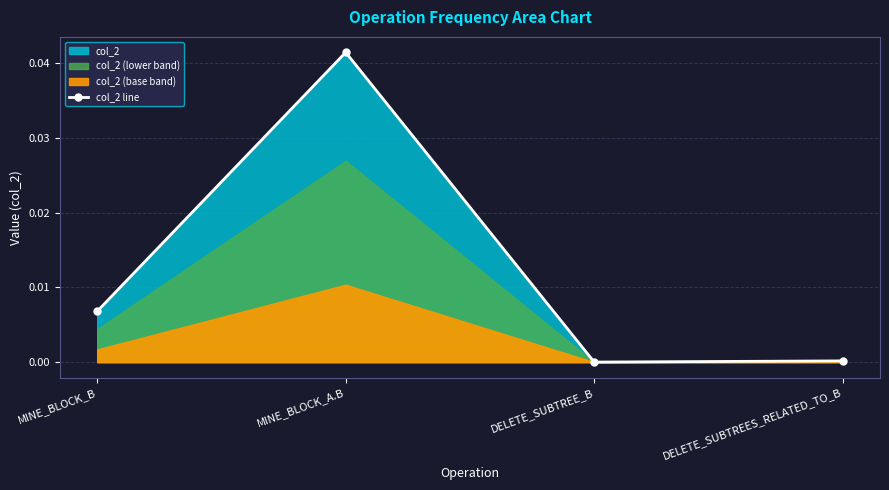

True or false: col_2 line has more than 0 points higher than both neighbors.

True